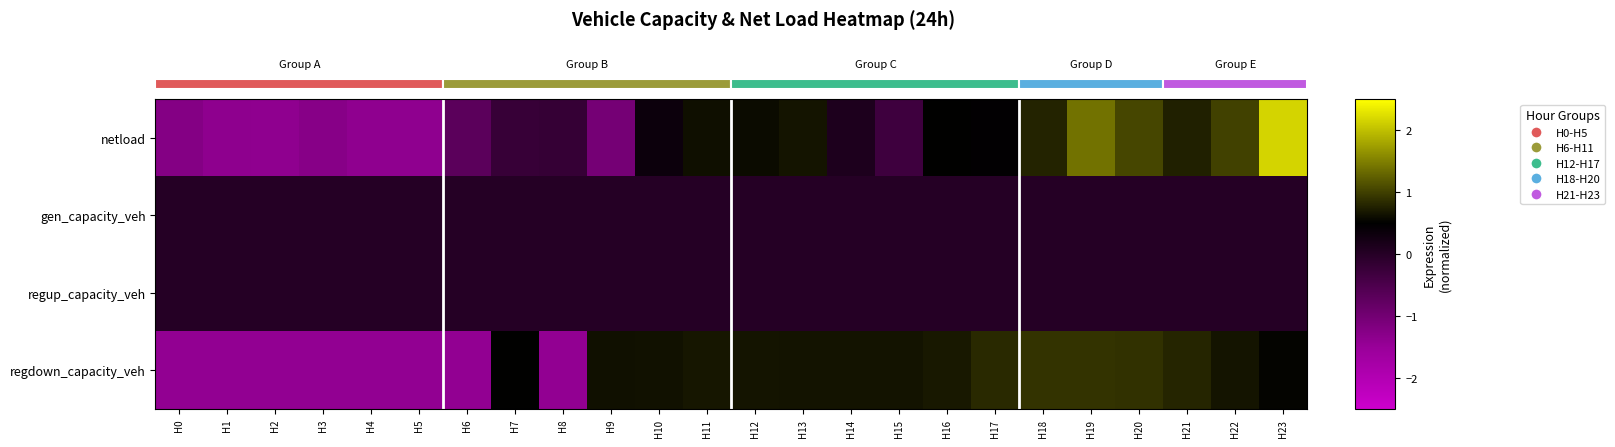

Reading left to right, extract all data points from this chart.

netload: H0=-1.2	H1=-1.4	H2=-1.4	H3=-1.3	H4=-1.4	H5=-1.4	H6=-0.7	H7=-0.2	H8=-0.2	H9=-1.0	H10=0.3	H11=0.6	H12=0.6	H13=0.7	H14=0.1	H15=-0.3	H16=0.5	H17=0.5	H18=0.8	H19=1.4	H20=1.1	H21=0.8	H22=1.0	H23=2.2
gen_capacity_veh: H0=0.0	H1=0.0	H2=0.0	H3=0.0	H4=0.0	H5=0.0	H6=0.0	H7=0.0	H8=0.0	H9=0.0	H10=0.0	H11=0.0	H12=0.0	H13=0.0	H14=0.0	H15=0.0	H16=0.0	H17=0.0	H18=0.0	H19=0.0	H20=0.0	H21=0.0	H22=0.0	H23=0.0
regup_capacity_veh: H0=0.0	H1=0.0	H2=0.0	H3=0.0	H4=0.0	H5=0.0	H6=0.0	H7=0.0	H8=0.0	H9=0.0	H10=0.0	H11=0.0	H12=0.0	H13=0.0	H14=0.0	H15=0.0	H16=0.0	H17=0.0	H18=0.0	H19=0.0	H20=0.0	H21=0.0	H22=0.0	H23=0.0
regdown_capacity_veh: H0=-1.4	H1=-1.4	H2=-1.4	H3=-1.4	H4=-1.4	H5=-1.4	H6=-1.4	H7=0.5	H8=-1.4	H9=0.6	H10=0.6	H11=0.7	H12=0.7	H13=0.6	H14=0.6	H15=0.7	H16=0.7	H17=0.8	H18=0.9	H19=0.9	H20=0.9	H21=0.8	H22=0.7	H23=0.5